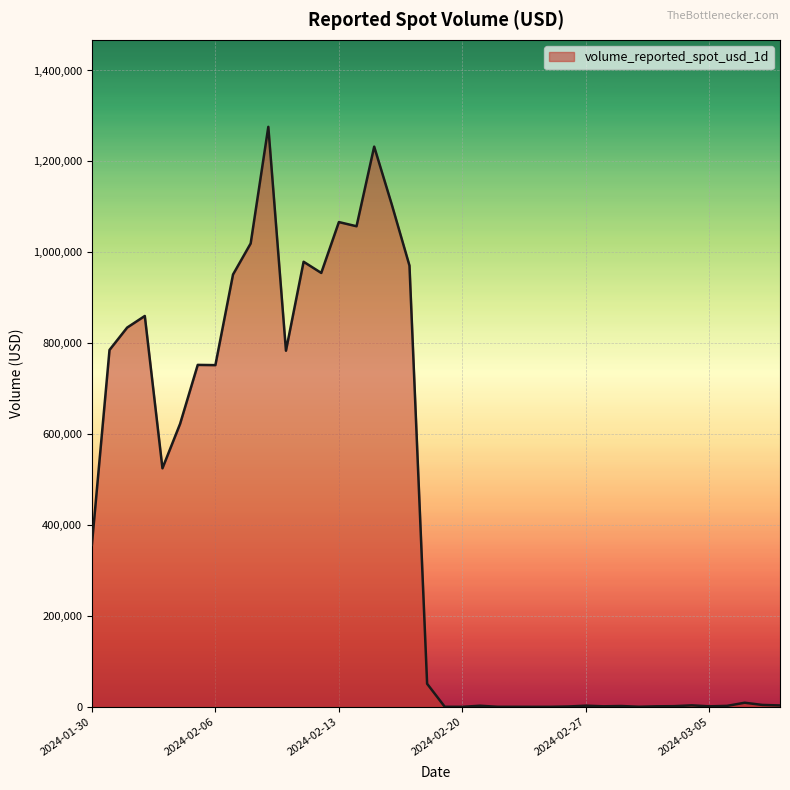

What is the label of the 8th point from the left?

2024-02-06